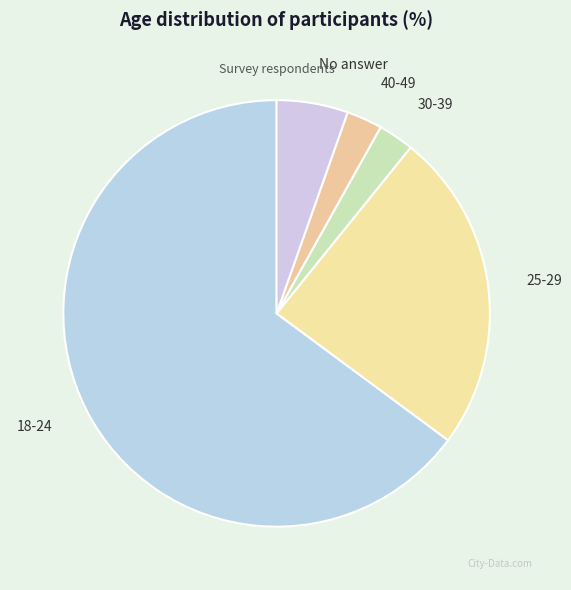

The 25-29 slice represents 24% of the pie. True or false?

True